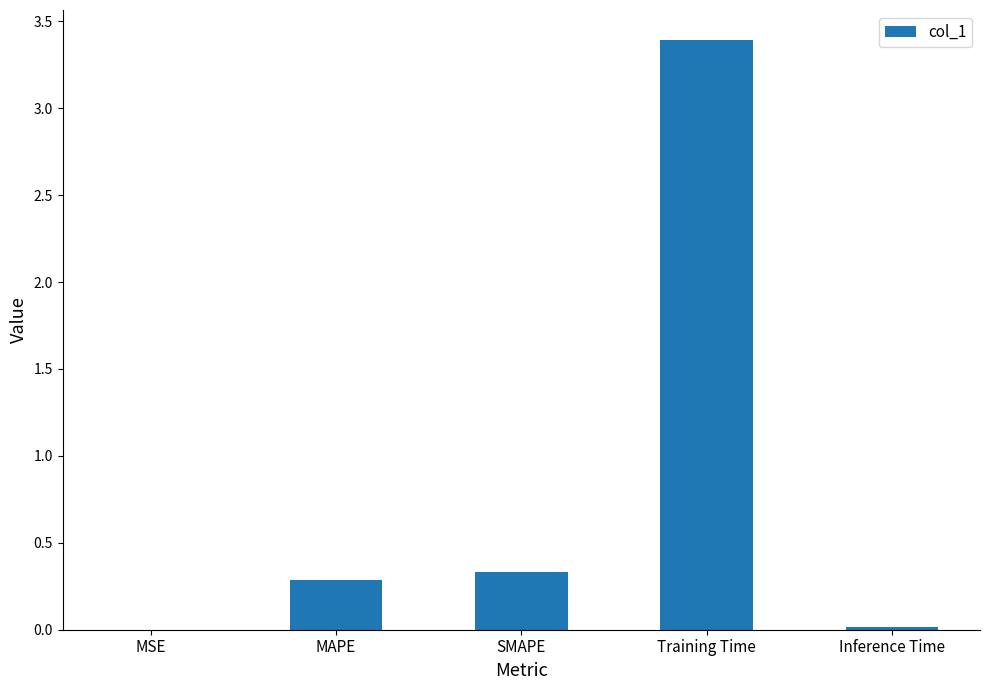

The value at Inference Time is 0.0. True or false?

True